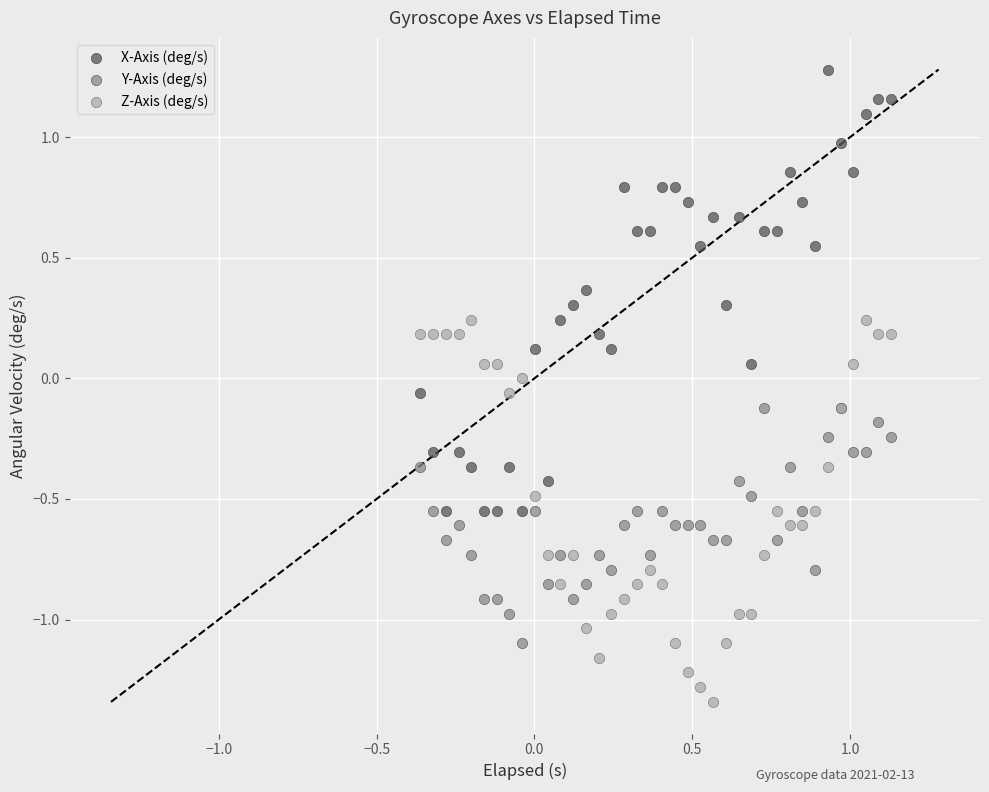

Which series reaches the maximum Y coordinate?

X-Axis (deg/s)